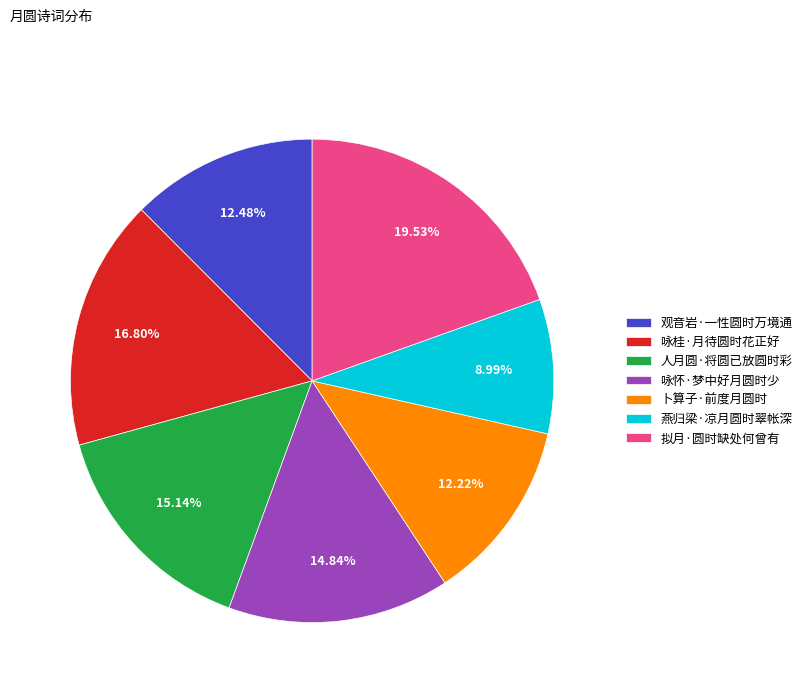

Count the number of slices in the pie.

7